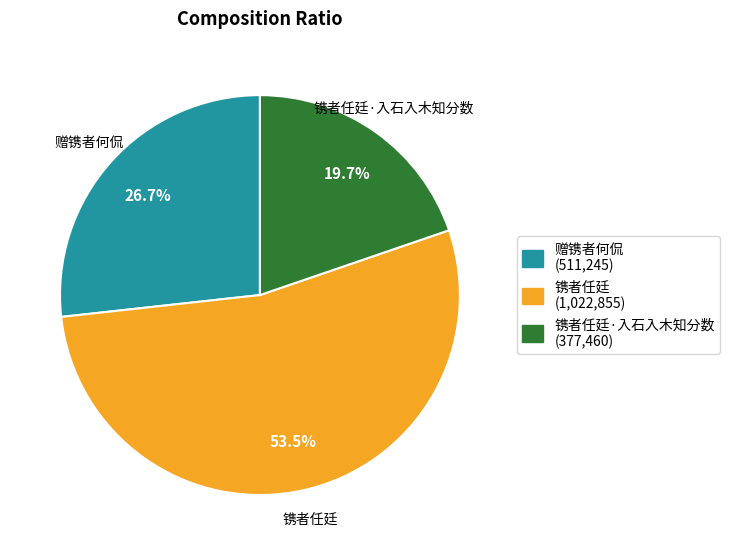

Is there any slice that represents more than half of the pie?

Yes